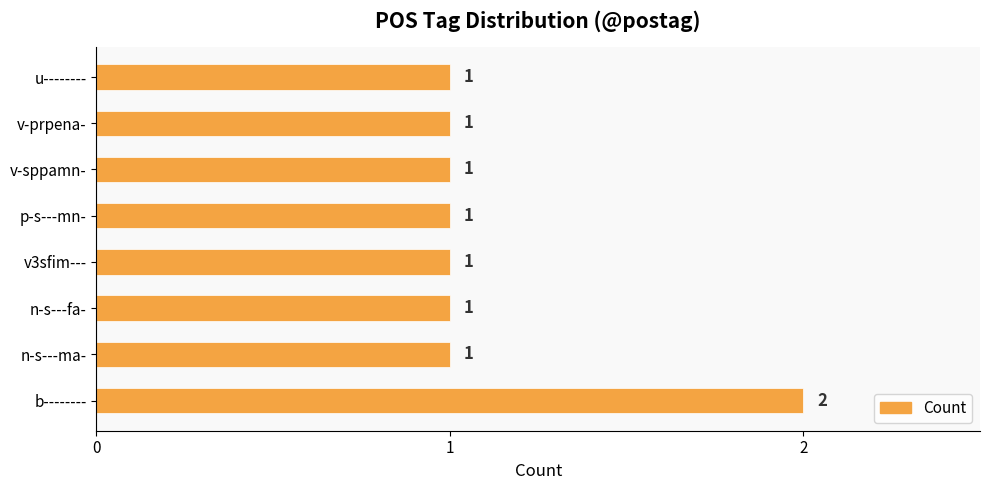

How many values are between 1 and 2?

8